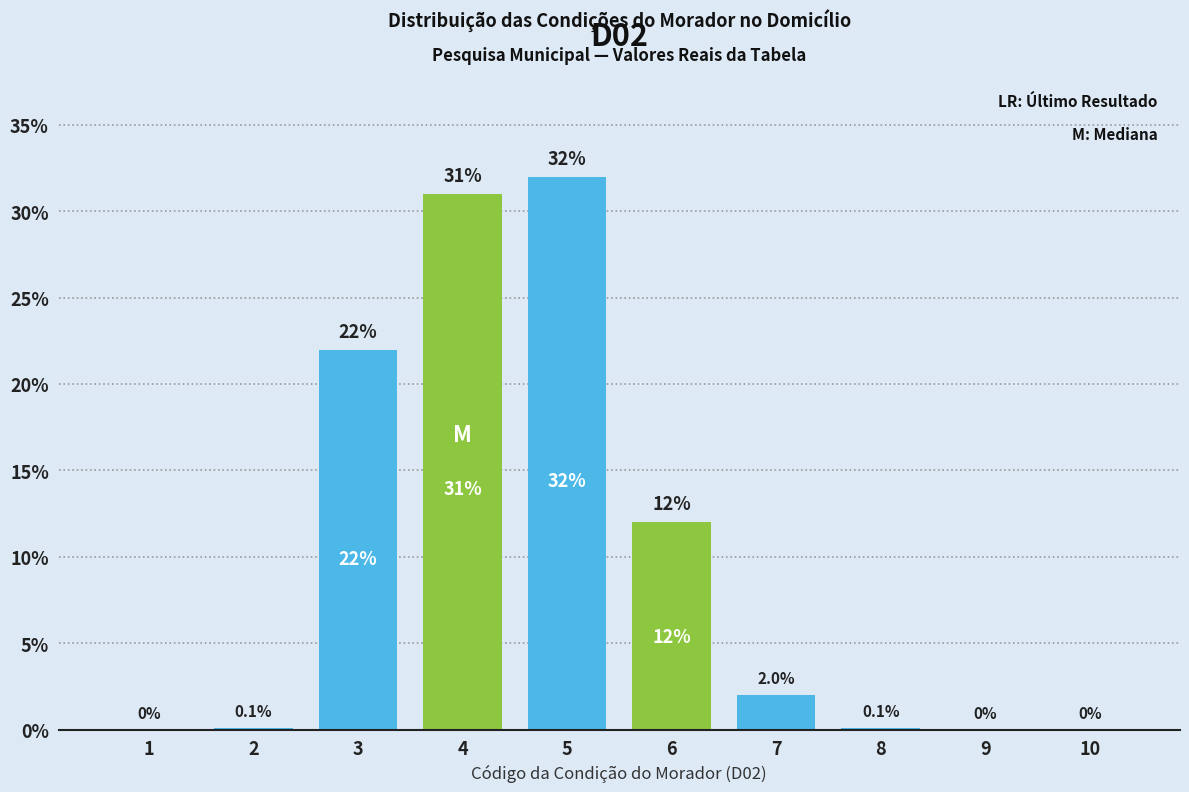

Reading left to right, transcribe all the data shown in this chart.

1=0.0	2=0.1	3=22.0	4=31.0	5=32.0	6=12.0	7=2.0	8=0.1	9=0.0	10=0.0